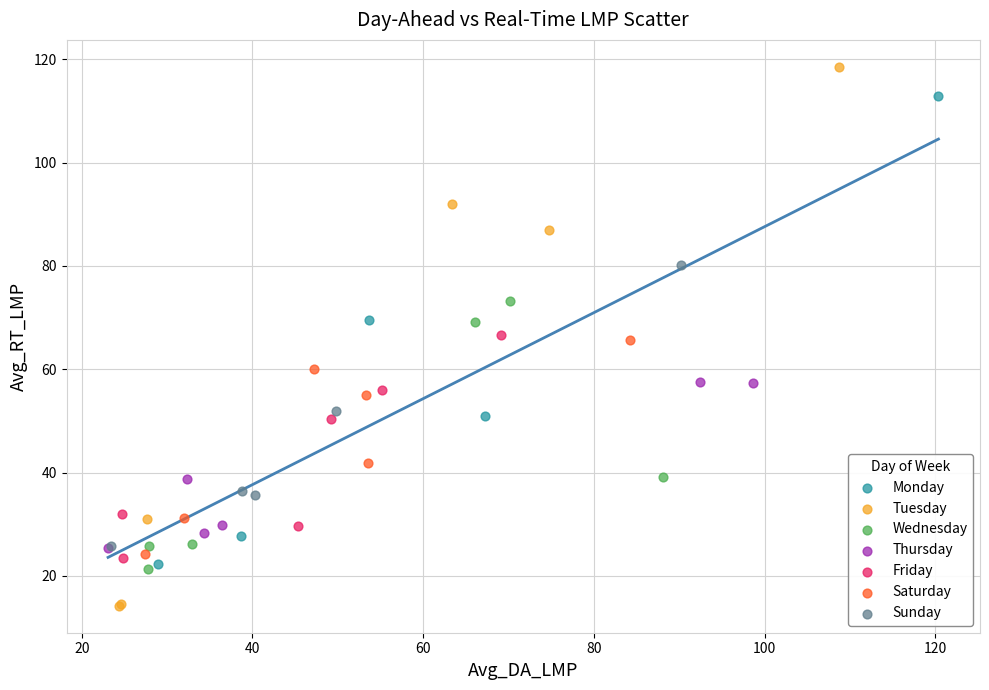

Which series reaches the minimum Y coordinate?

Tuesday